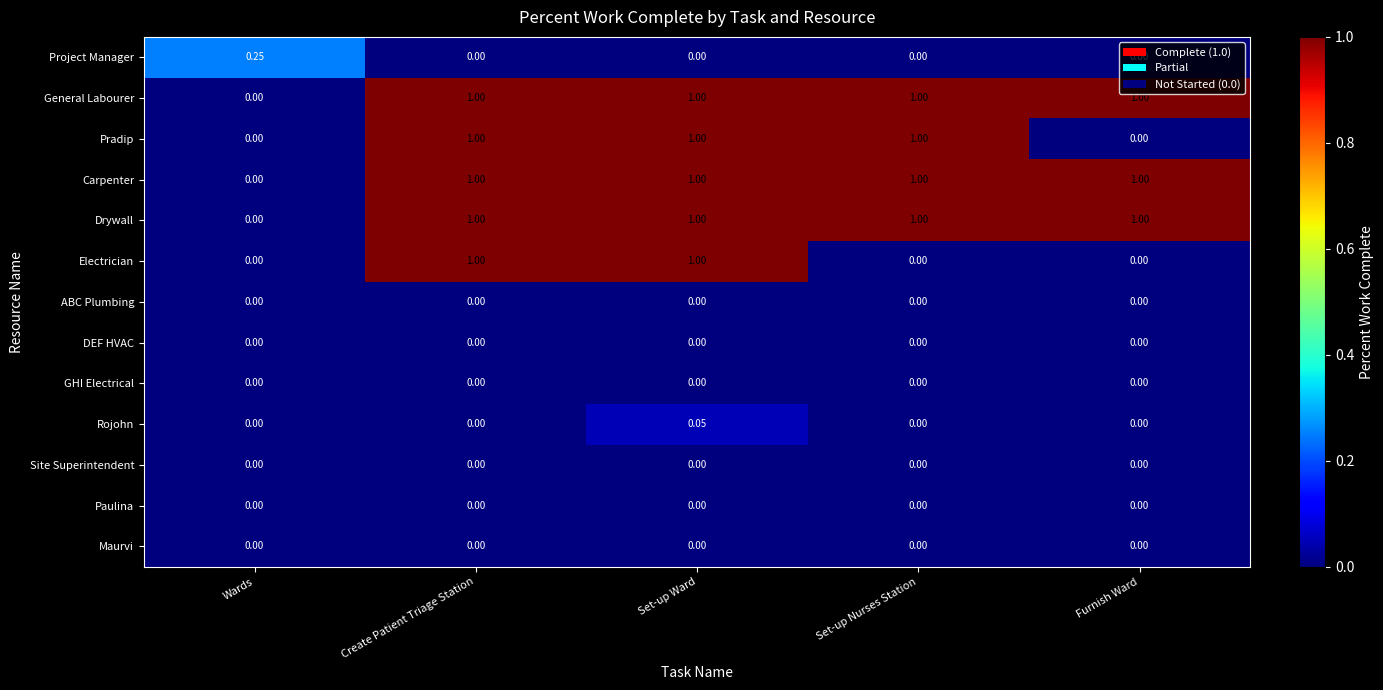

How many categories are shown in the chart?

5